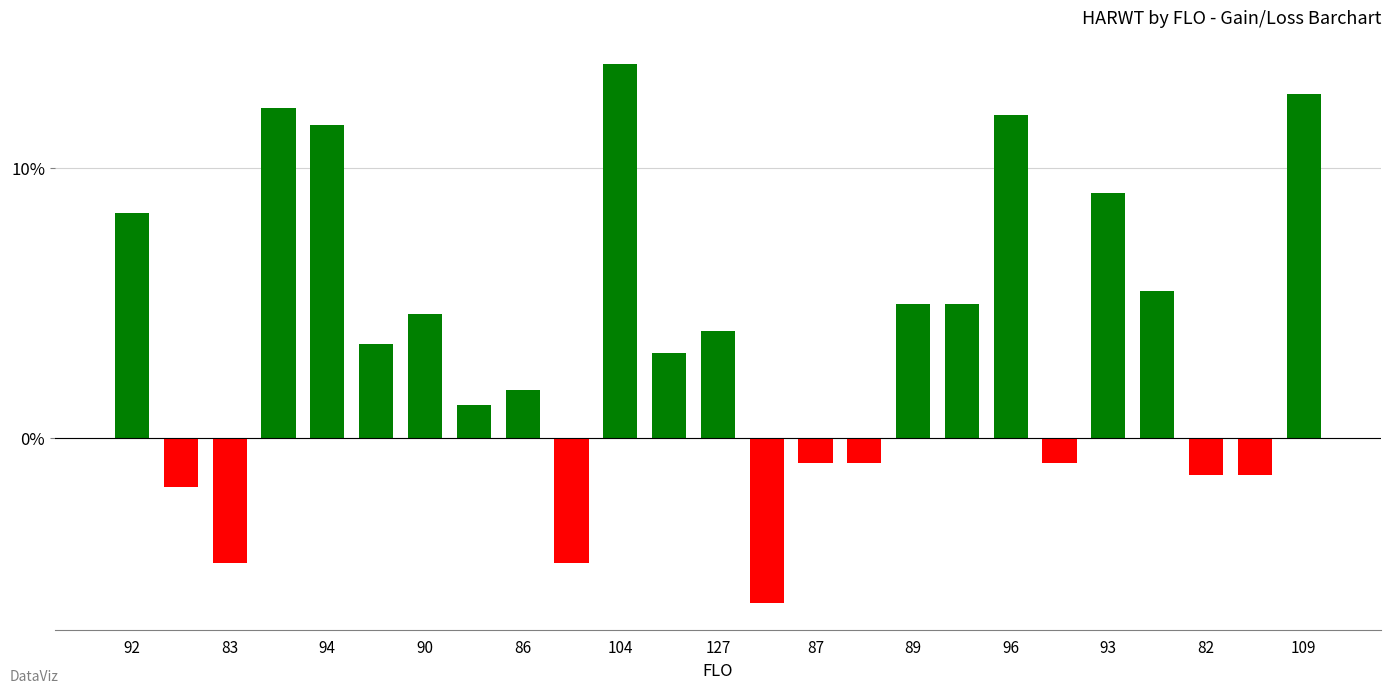

How many bars are there in total?

25